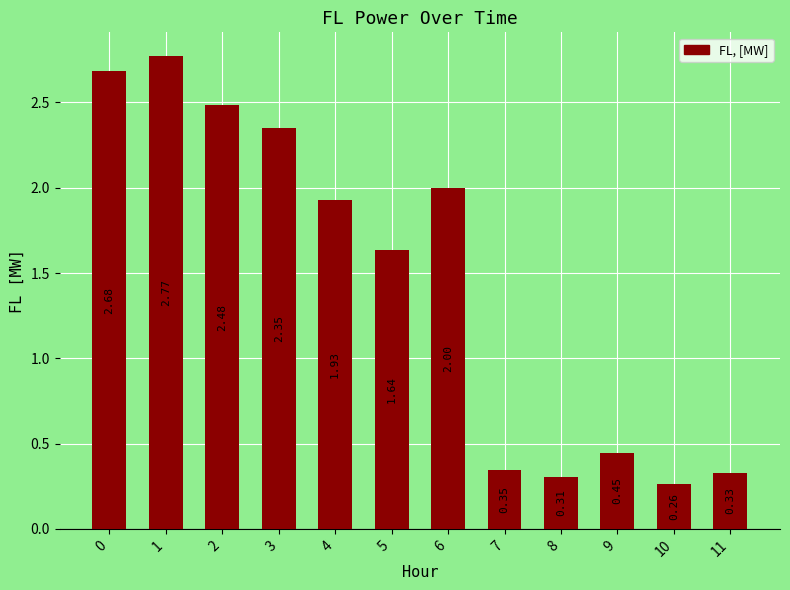

At which label is the value closest to 1?

9